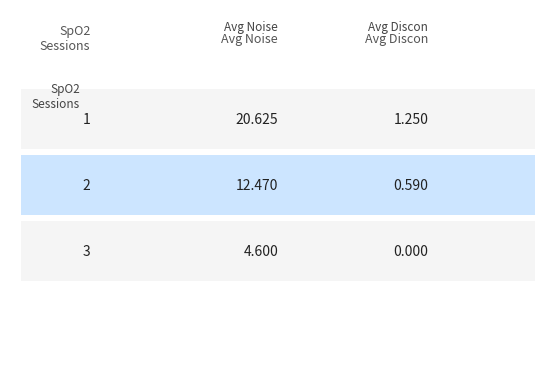

Reading left to right, transcribe all the data shown in this chart.

Noise: 20.6	12.5	4.6
Discon: 1.2	0.6	0.0